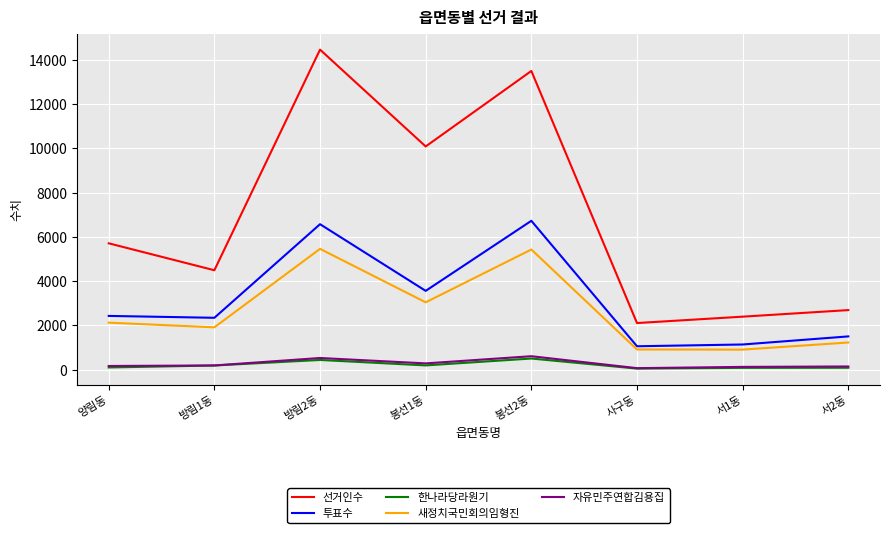

How many series are shown in this chart?

5